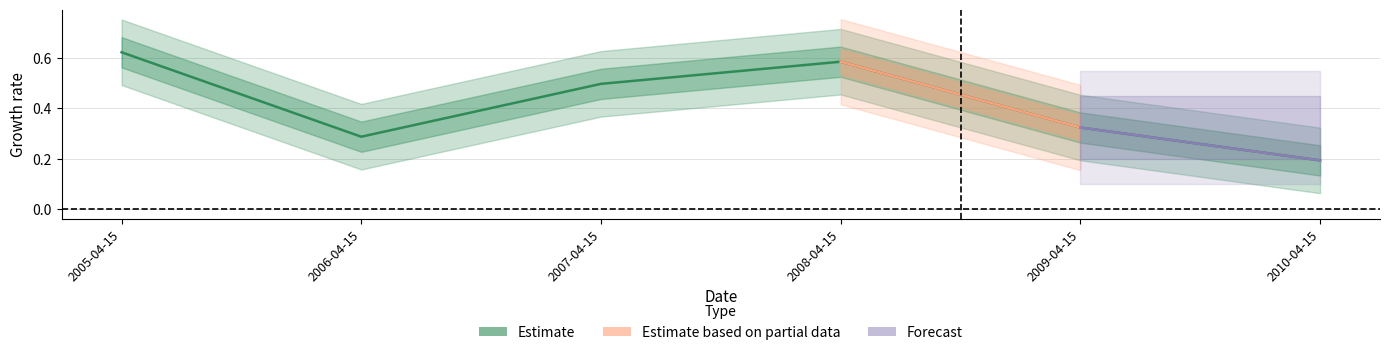

What is the difference between the second highest and second lowest values?

0.3